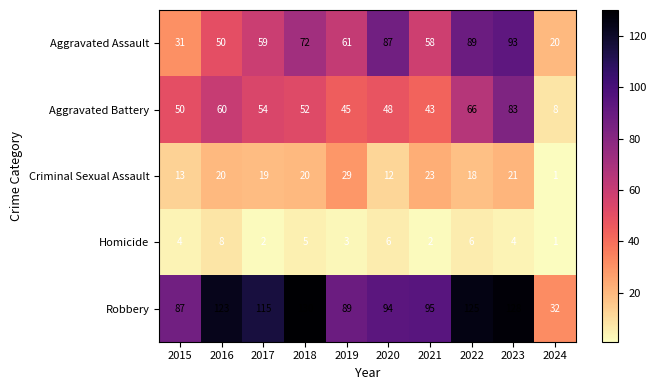

Between 2016 and 2021, which series saw the biggest shift?

Robbery